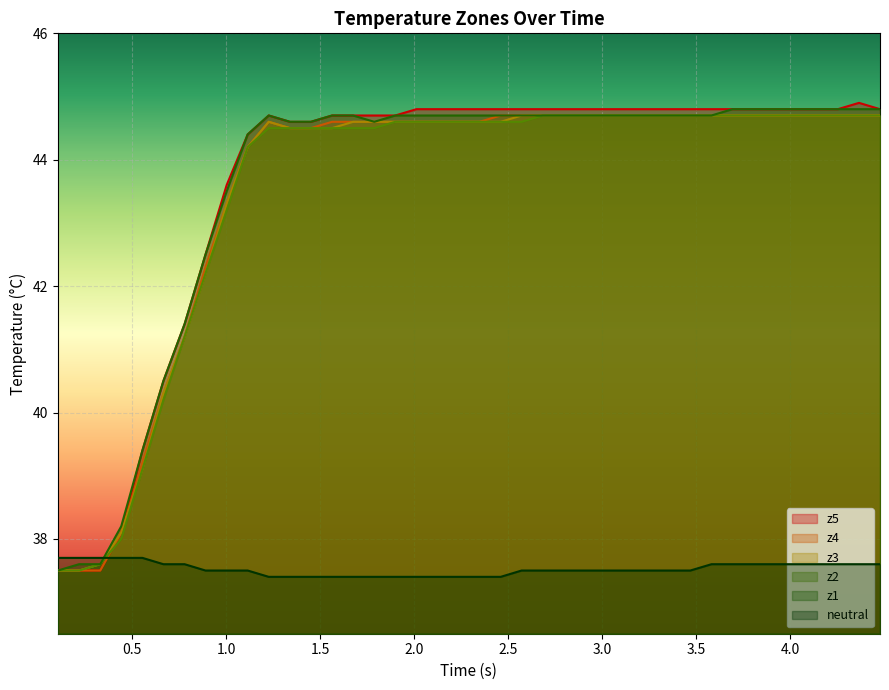

What is the maximum value for z2?

44.7